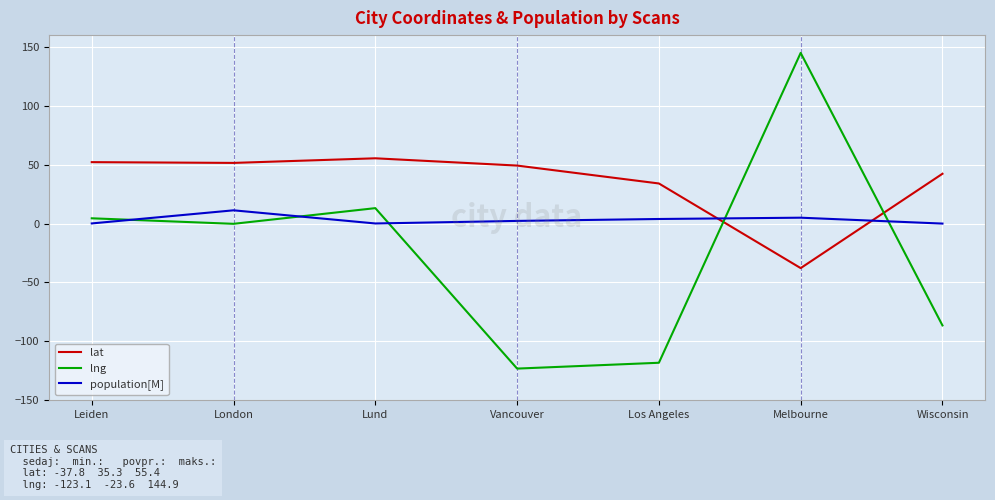

Which series has the widest spread of values?

lng